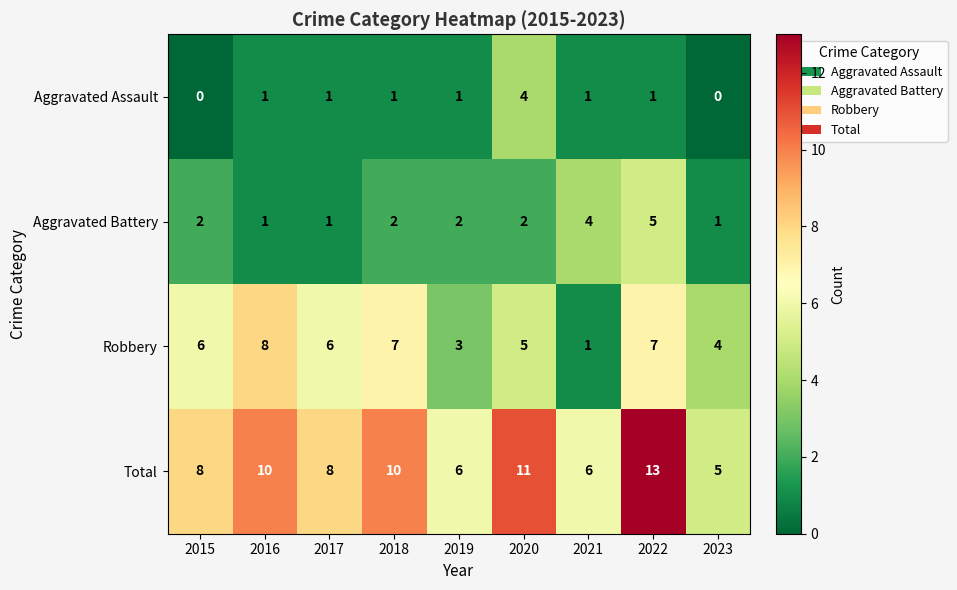

Which series has the largest total across all categories?

Total